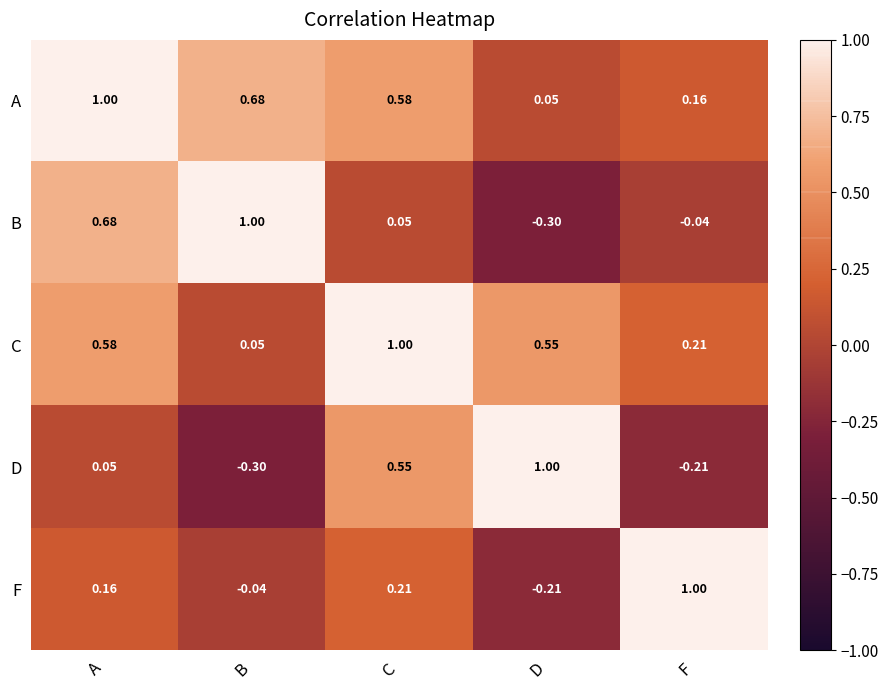

List the labels in order of D value, smallest first.

B, F, A, C, D